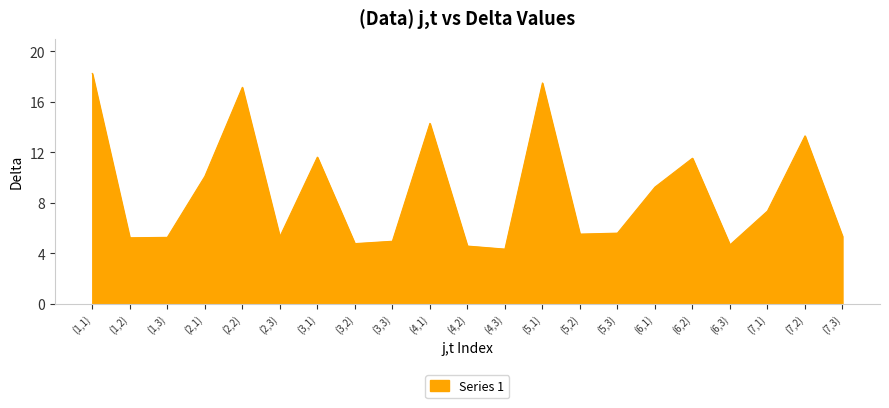

Count the number of data series in this chart.

1